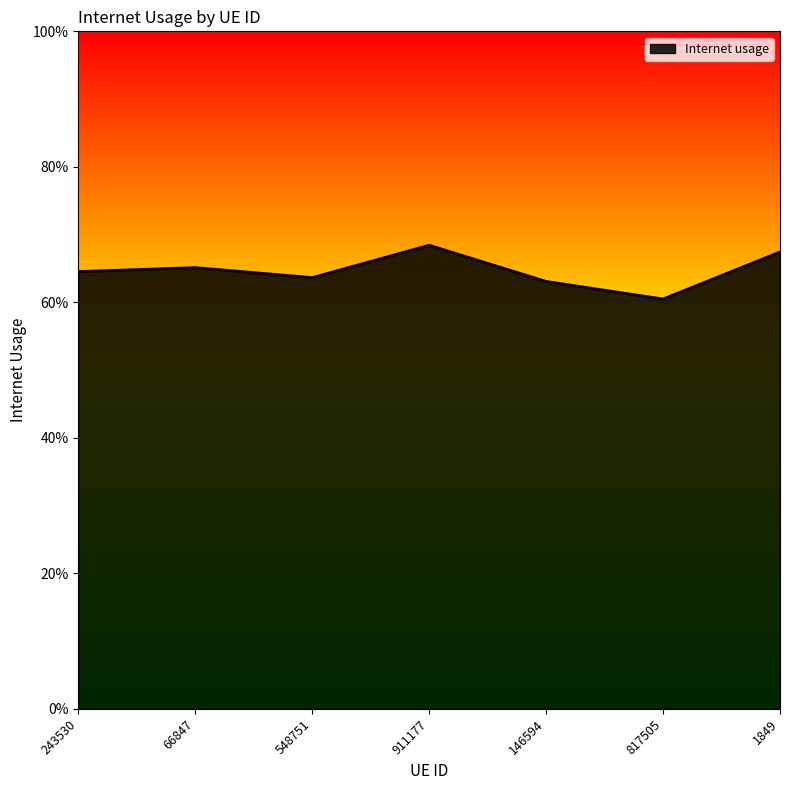

Which category has the highest value across all series?

911177